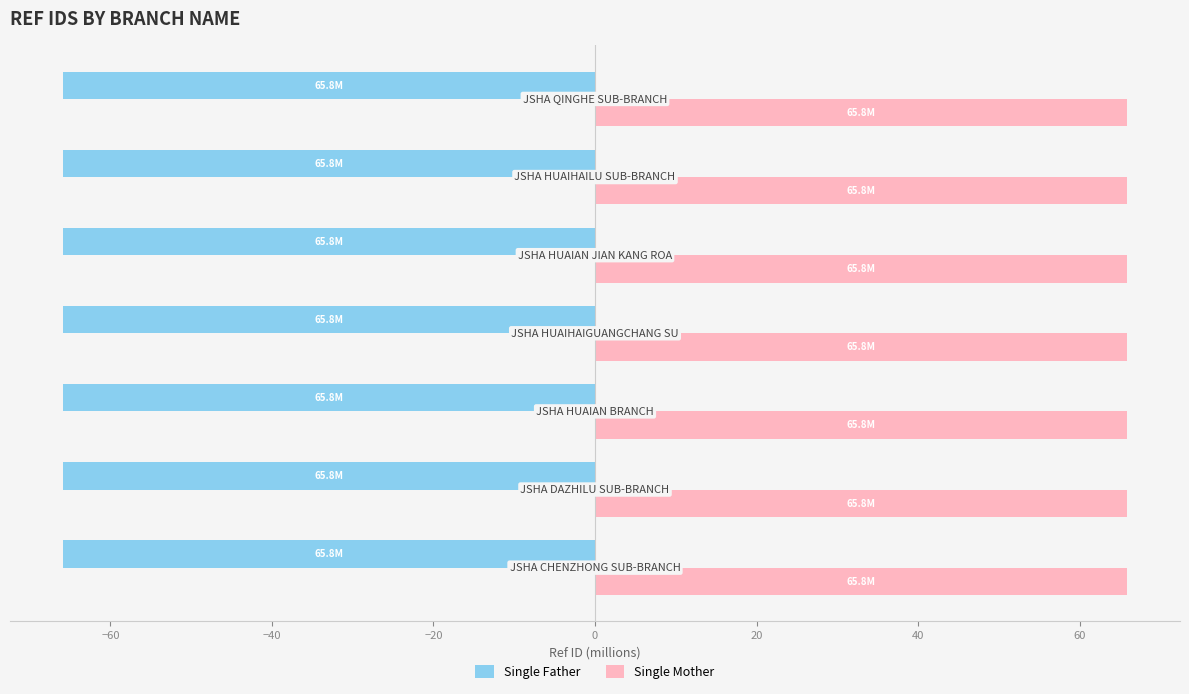

Which series has the largest total across all categories?

Single Mother